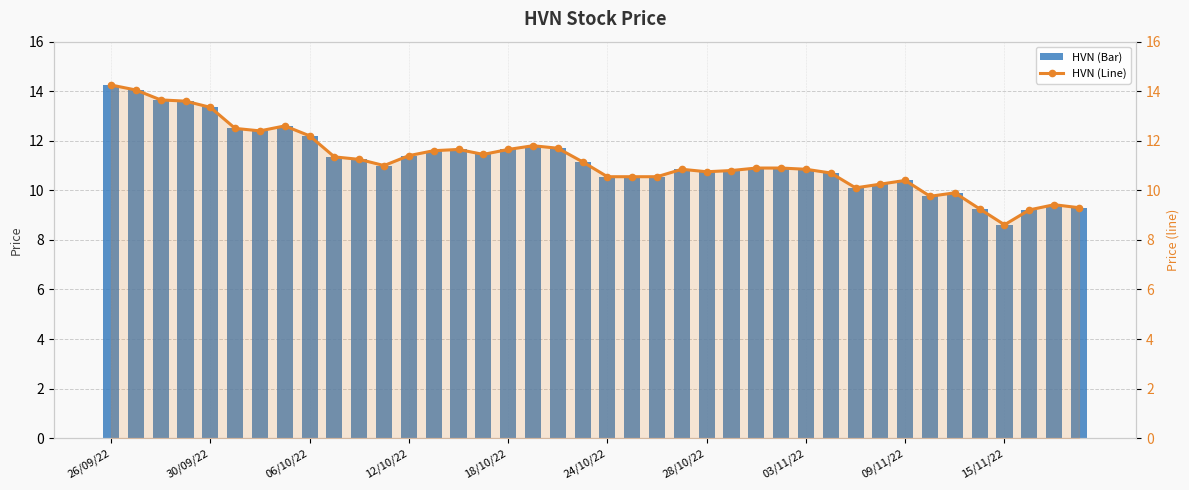

At 11, list the series in order from largest to smallest.

HVN (Bar), HVN (Line)